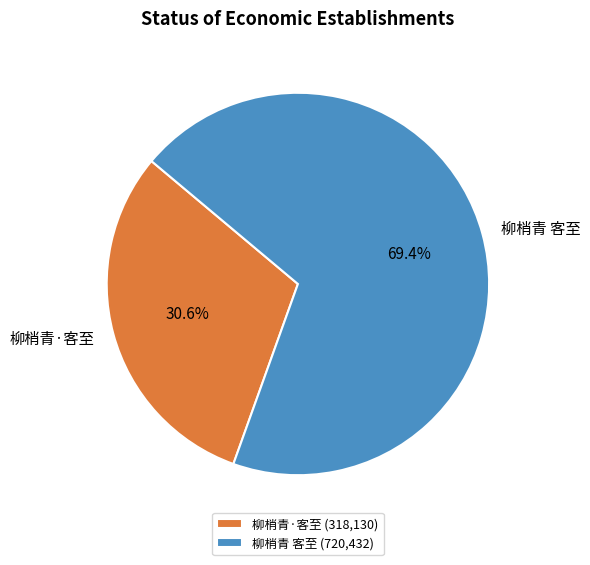

To the nearest percent, what is the difference between the 柳梢青 客至 and 柳梢青·客至 slice percentages?

39%